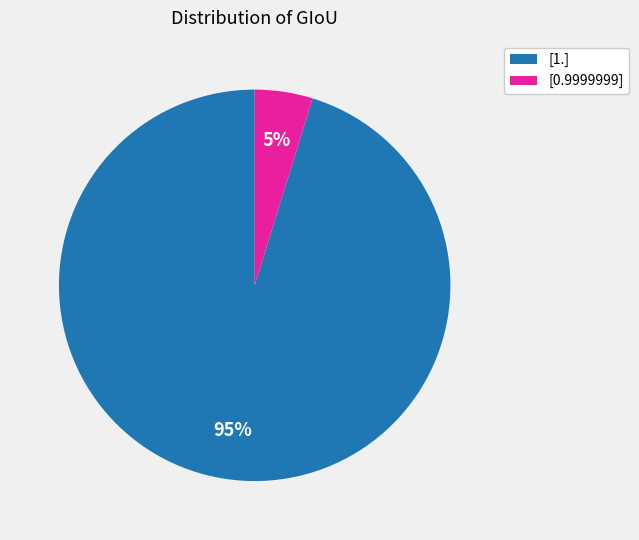

Does any single category account for the majority?

Yes